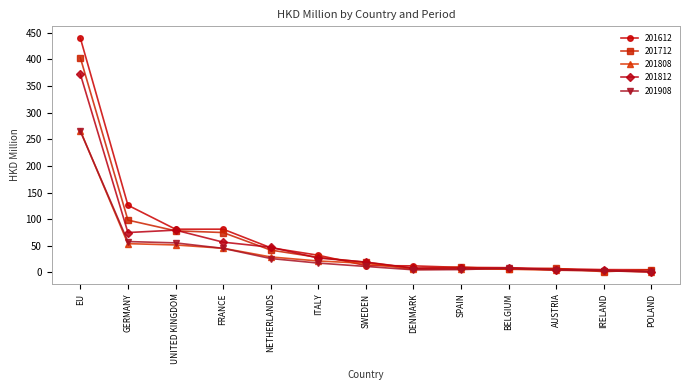

What is the maximum value shown in the chart?

440.1